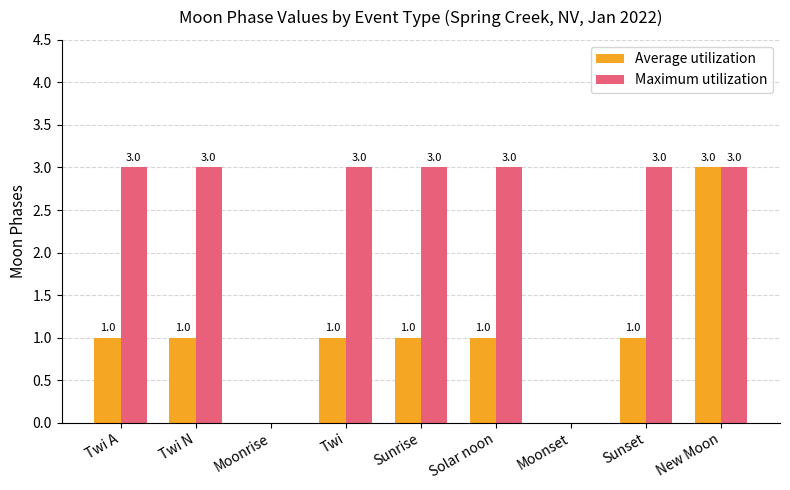

Reading left to right, extract all data points from this chart.

Average utilization: 1	1	0	1	1	1	0	1	3
Maximum utilization: 3	3	0	3	3	3	0	3	3